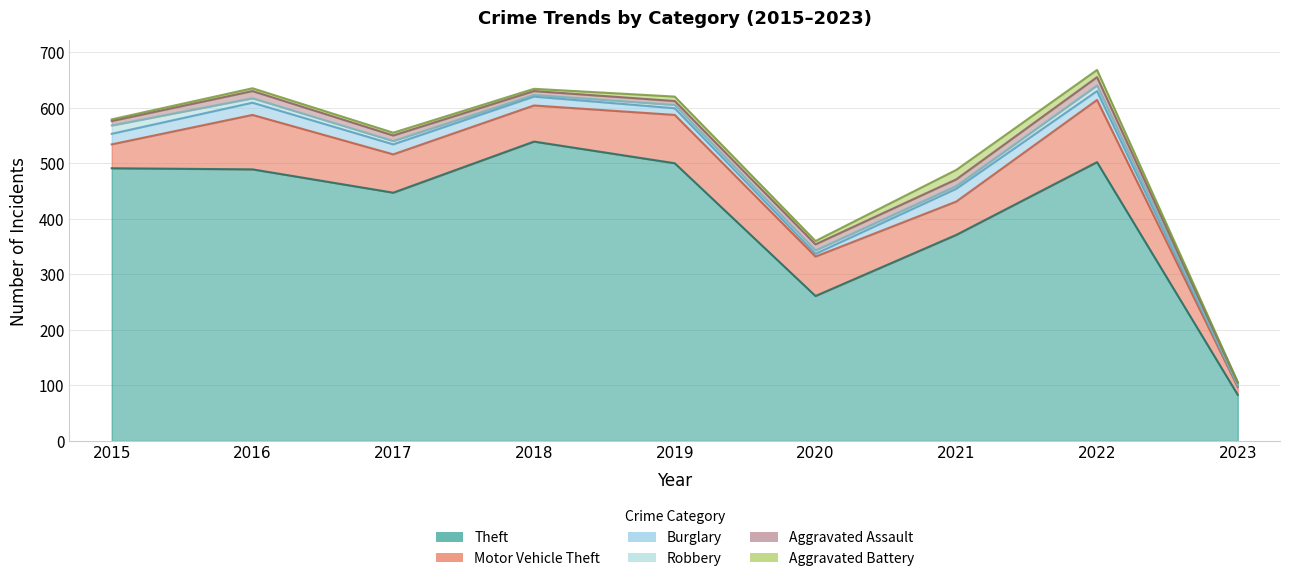

True or false: Robbery and Theft intersect in this chart.

False